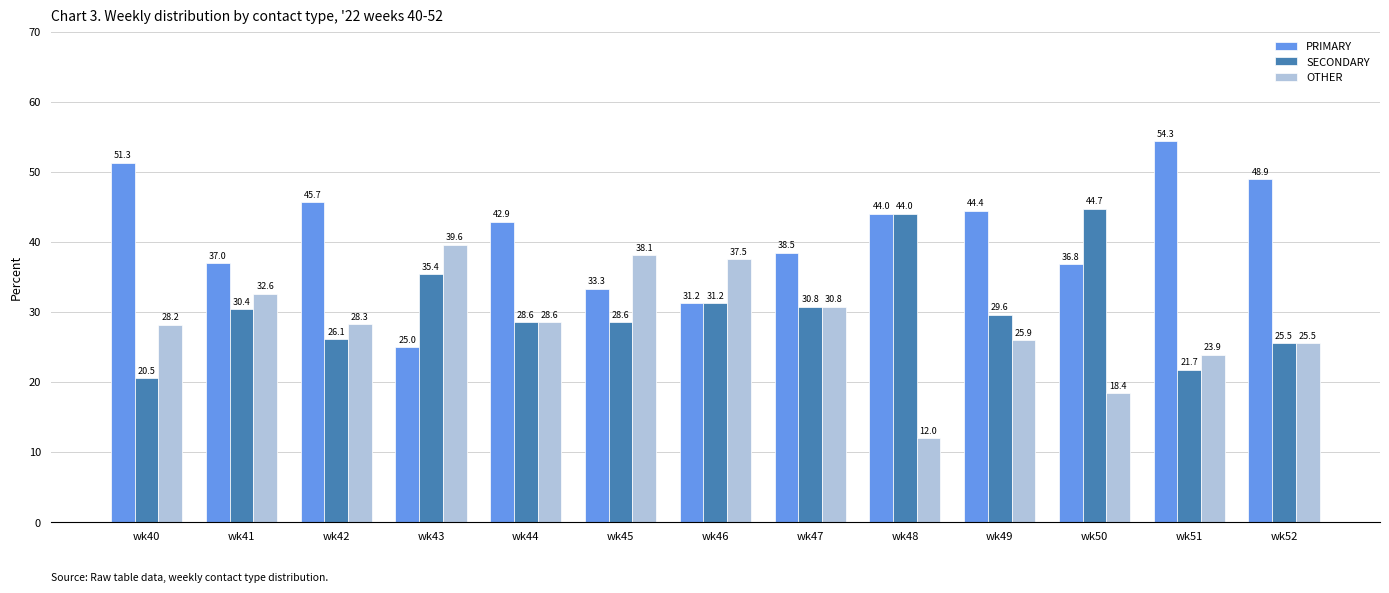

What is the sum of all SECONDARY values?

397.3